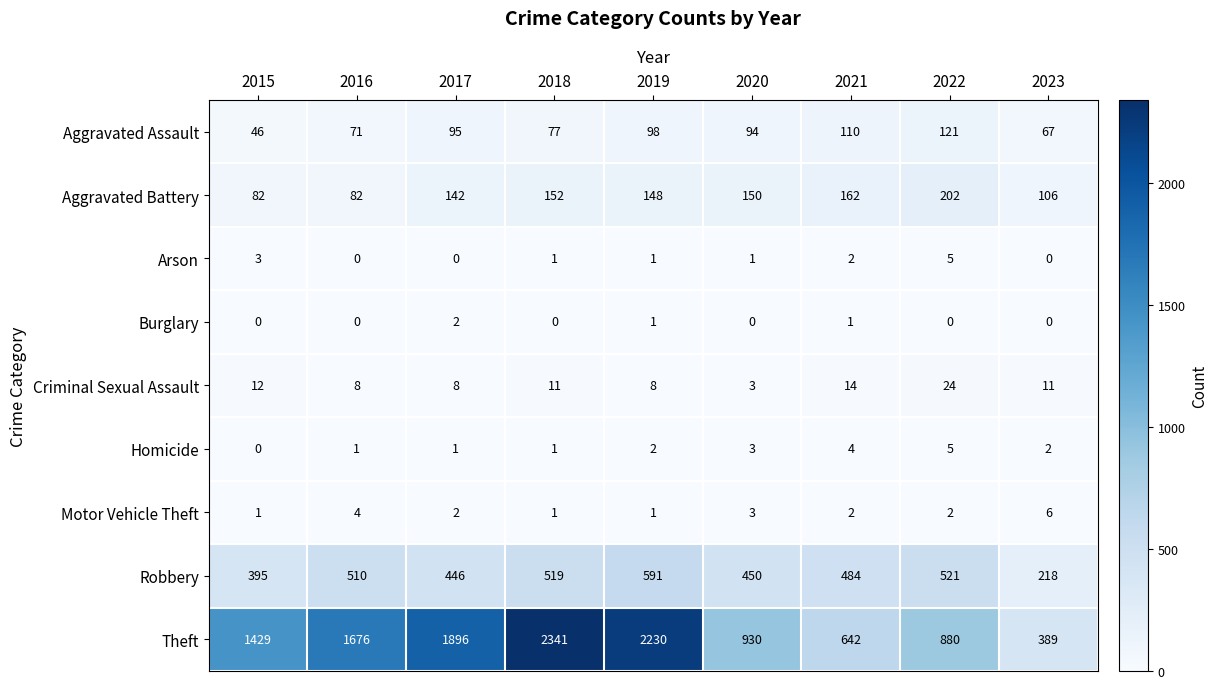

Count the number of data series in this chart.

9